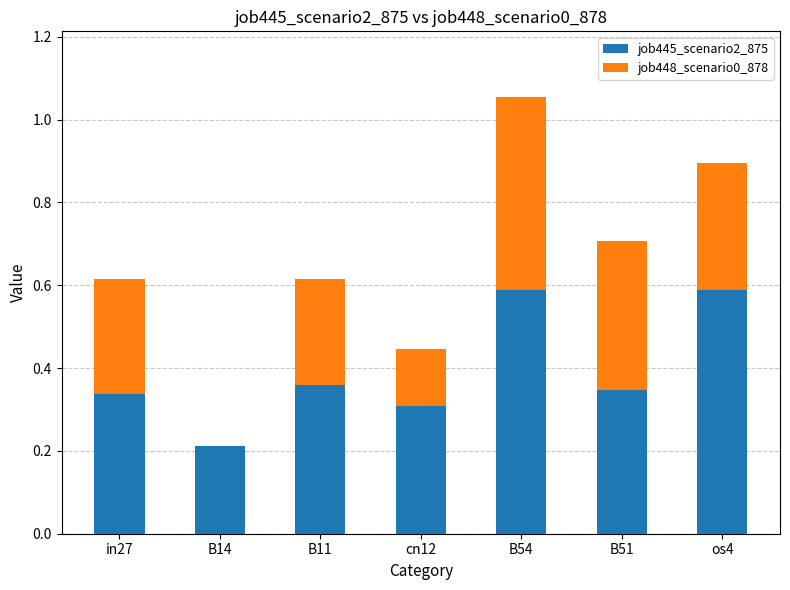

At which category is the sum across all series the highest?

B54